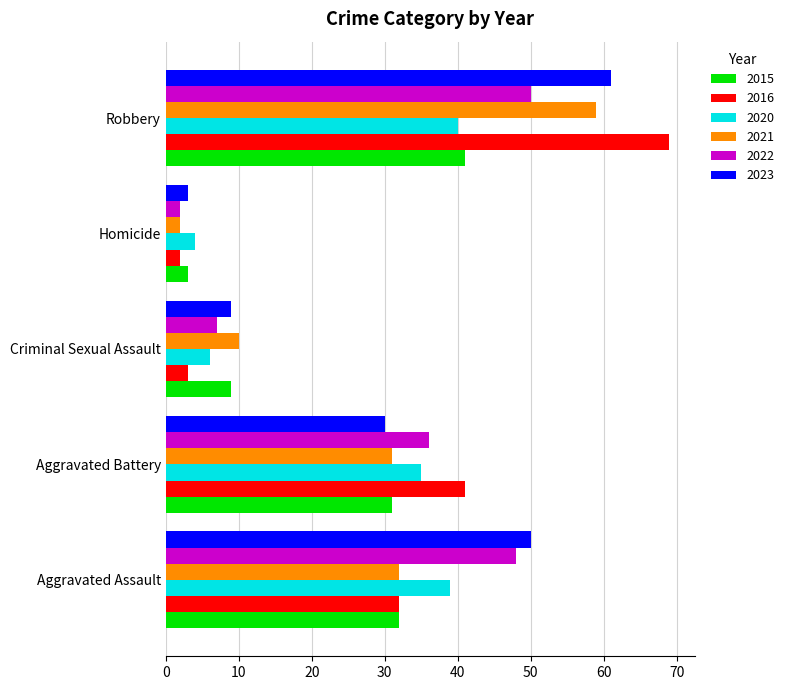

Which series has the largest total across all categories?

2023